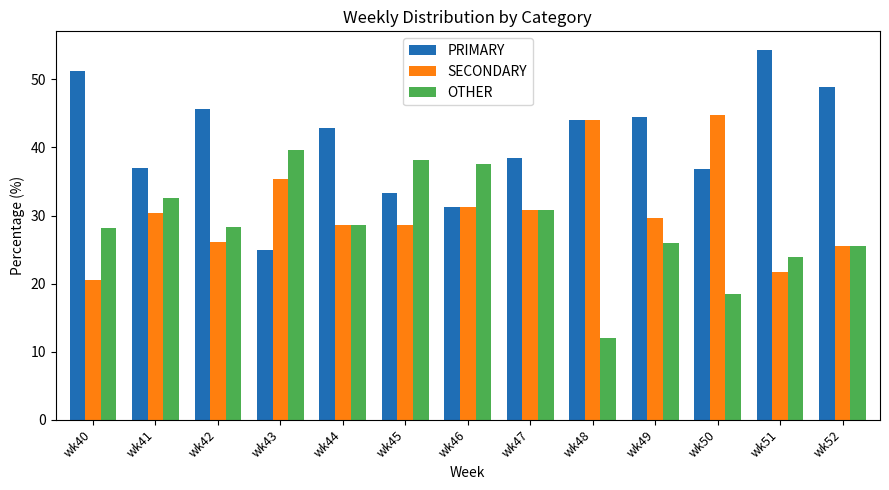

Rank the series by their maximum value, from lowest to highest.

OTHER, SECONDARY, PRIMARY